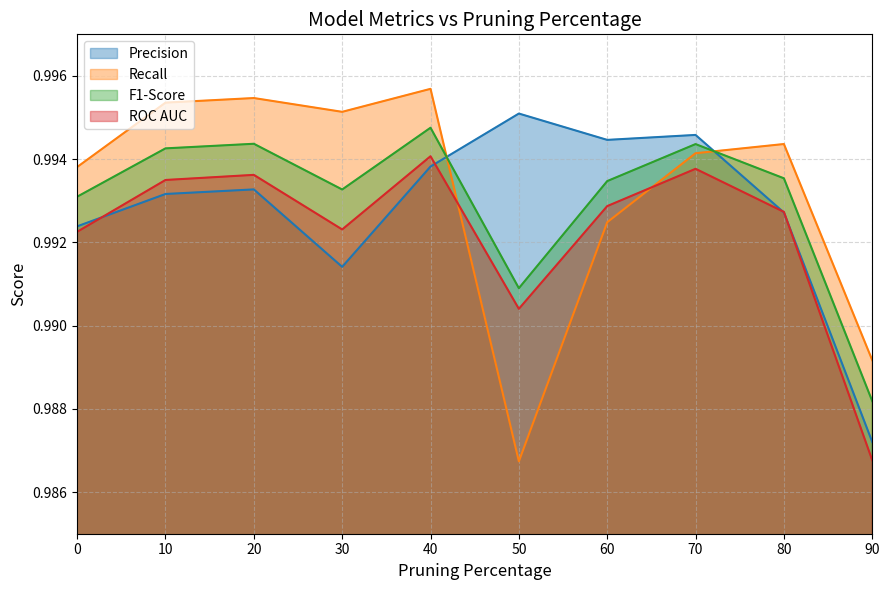

What is the maximum value shown in the chart?

1.0